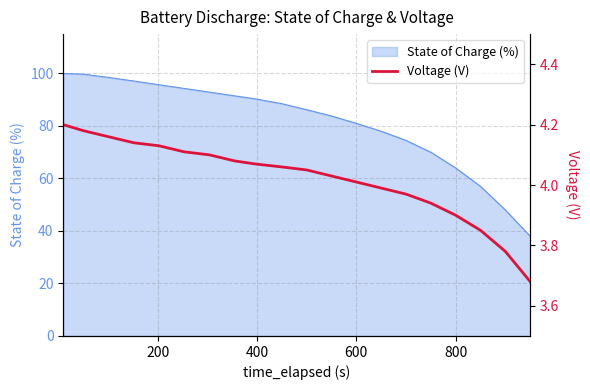

What is the maximum value for State of Charge (%)?

100.0